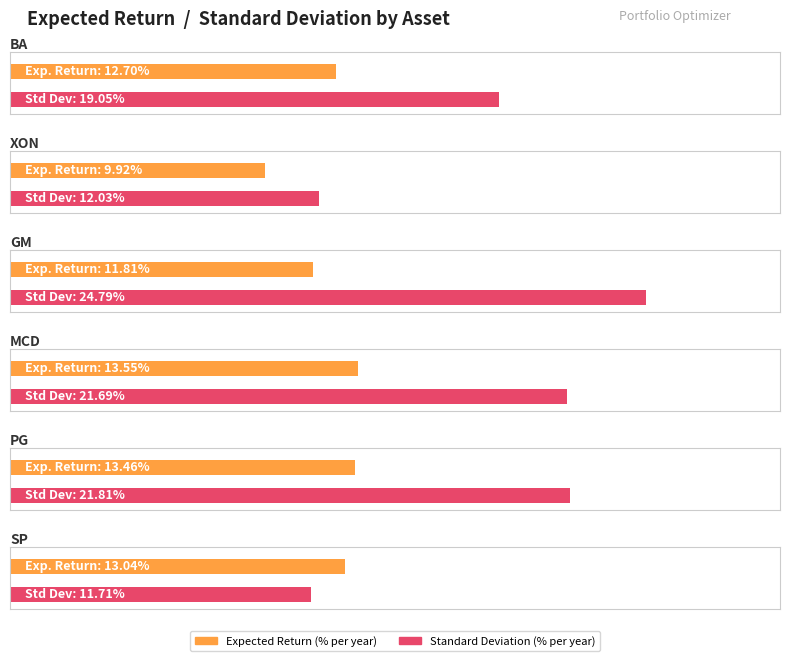

How many bars are there in total?

12